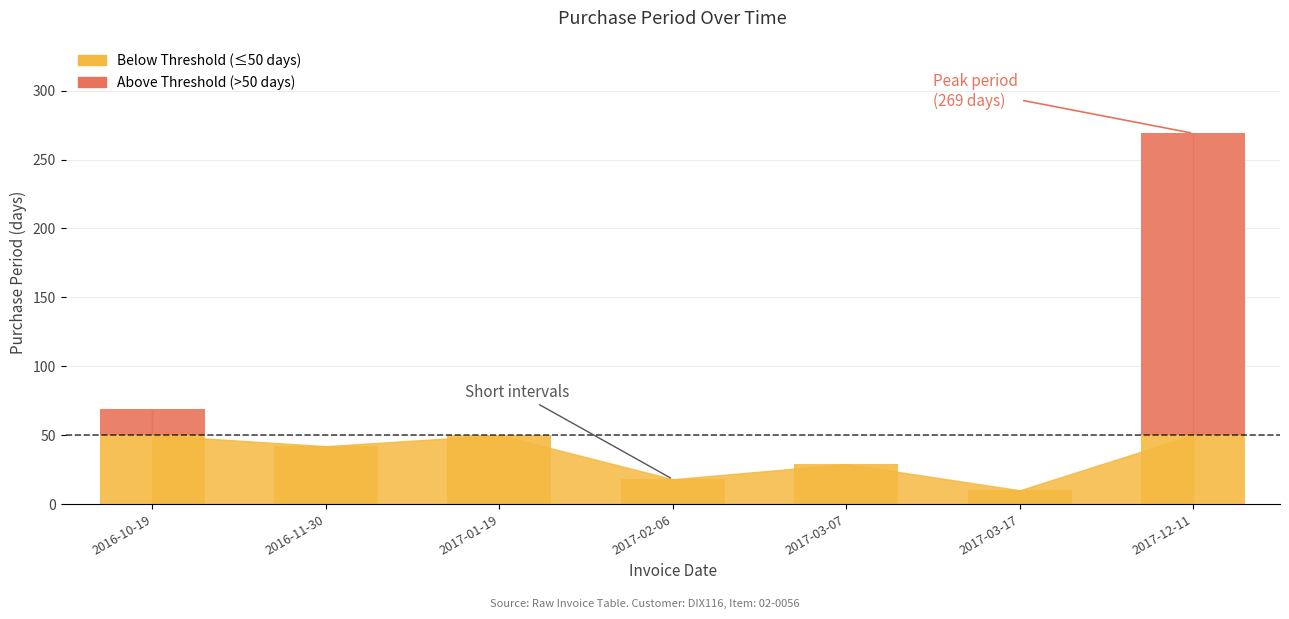

List the labels in order of value, largest first.

2017-12-11, 2016-10-19, 2017-01-19, 2016-11-30, 2017-03-07, 2017-02-06, 2017-03-17